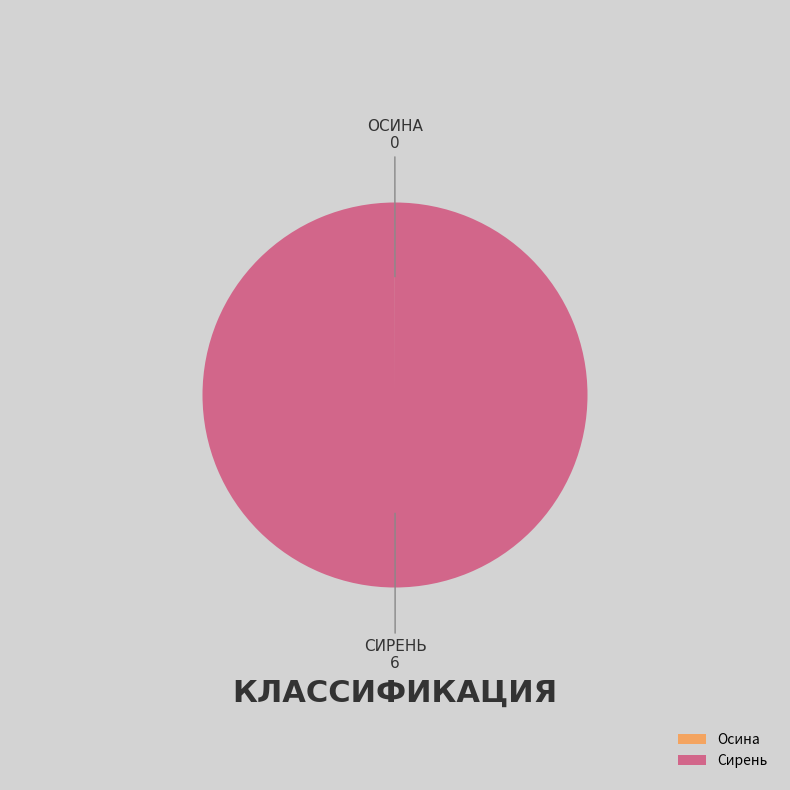

Which category has the biggest portion of the pie?

Сирень